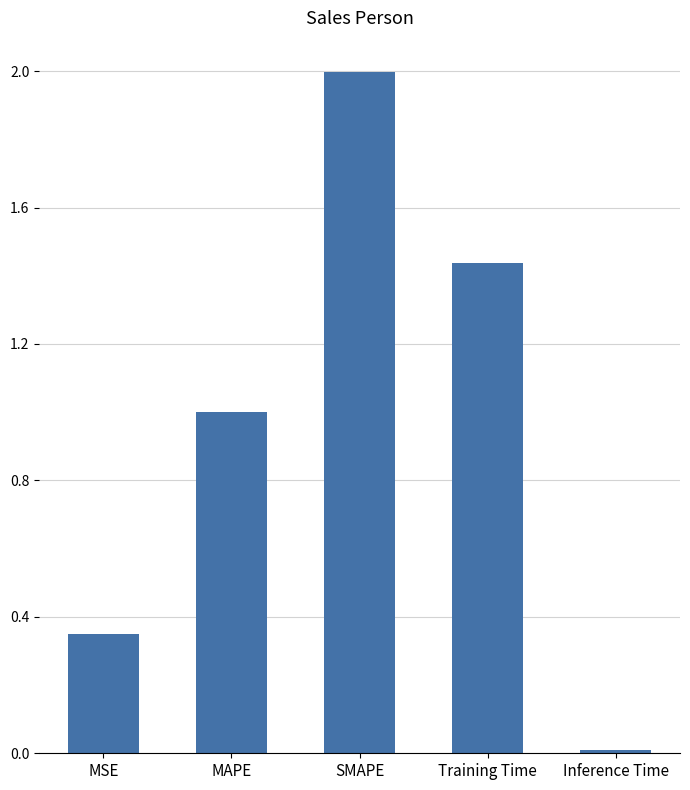

How many categories are shown in the chart?

5